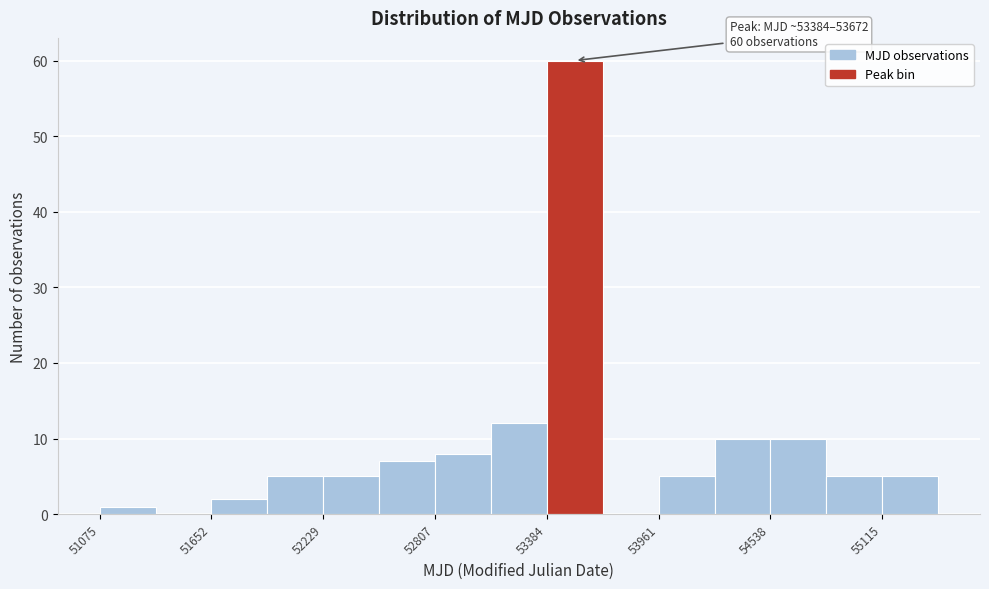

Around what value on the x-axis is the tallest bar? Give the approximate position of its centre, as read against the axis.

53500